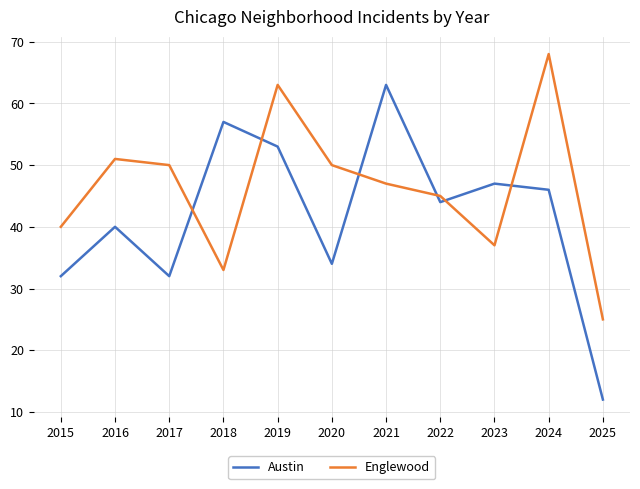

What is the sum of the Englewood values at 2020 and 2019?

113